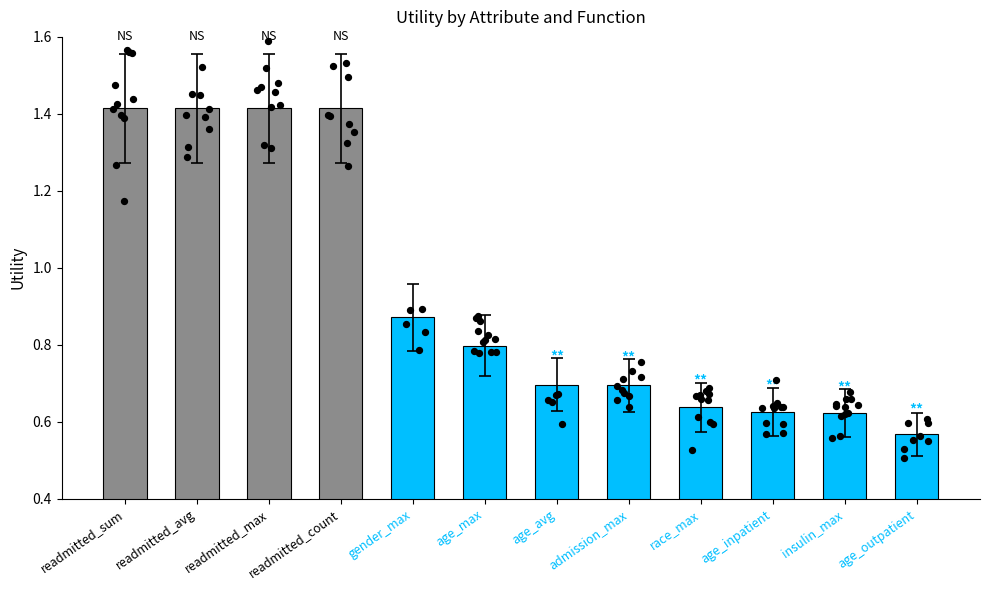

What is the change in value from gender_max to age_avg?

-0.2